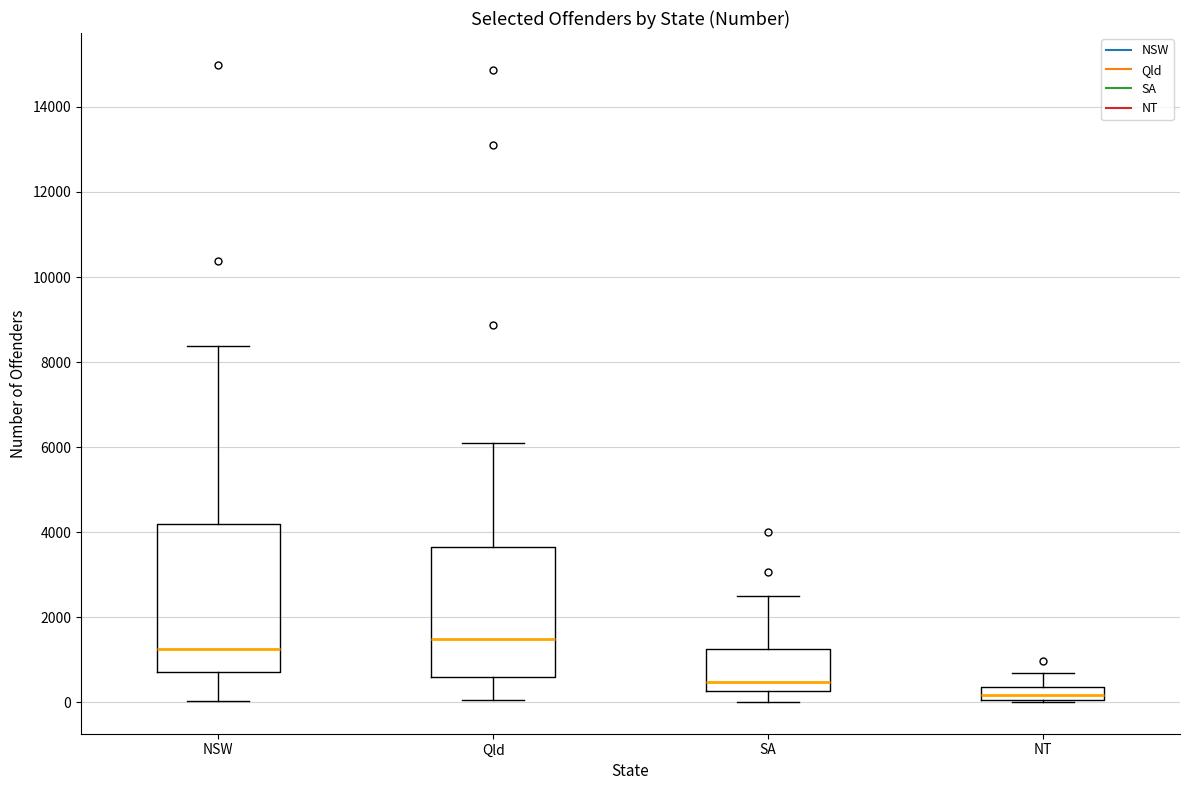

Which box is the tallest, from its lower edge to its upper edge?

NSW